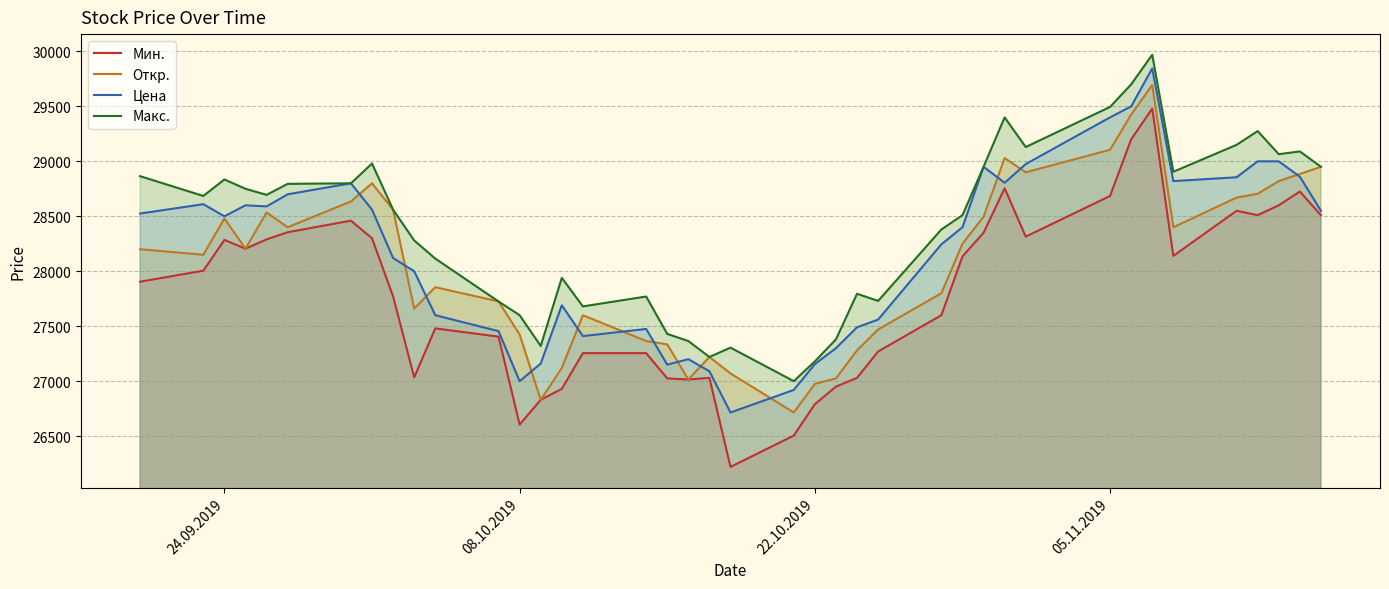

At 08.10.2019, list the series in order from smallest to largest.

Мин., Цена, Откр., Макс.